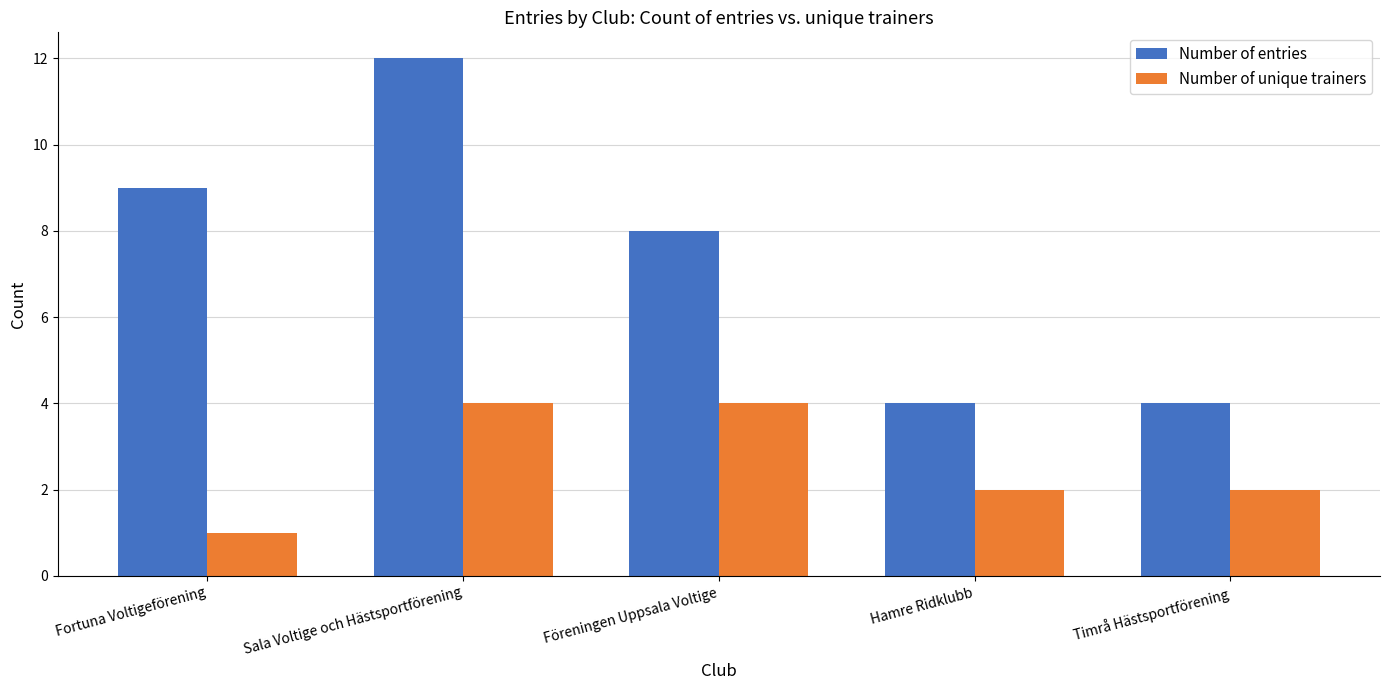

Count the number of categories in the chart.

5